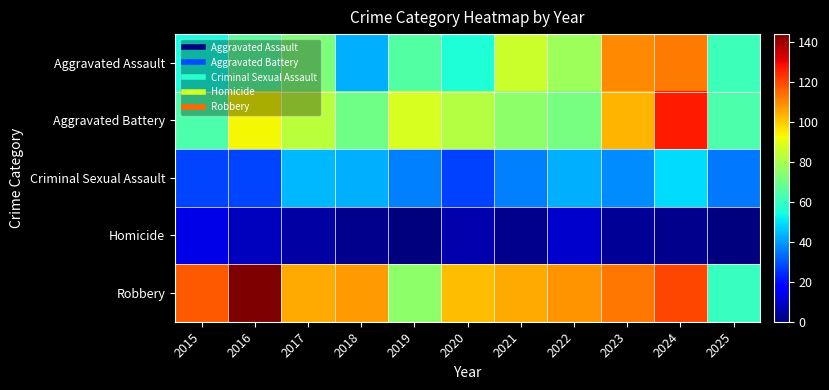

Rank the series by their maximum value, from highest to lowest.

Robbery, Aggravated Battery, Aggravated Assault, Criminal Sexual Assault, Homicide